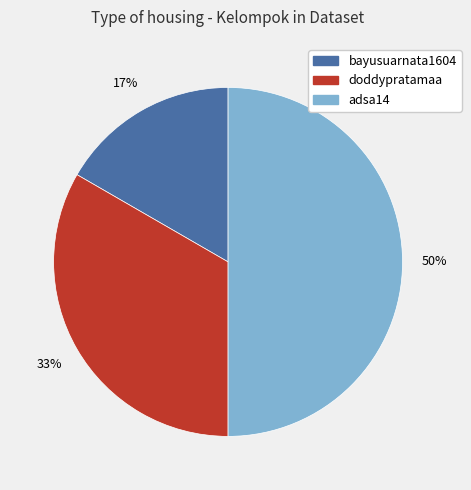

What is the ratio of the value at bayusuarnata1604 to the value at doddypratamaa?

0.5